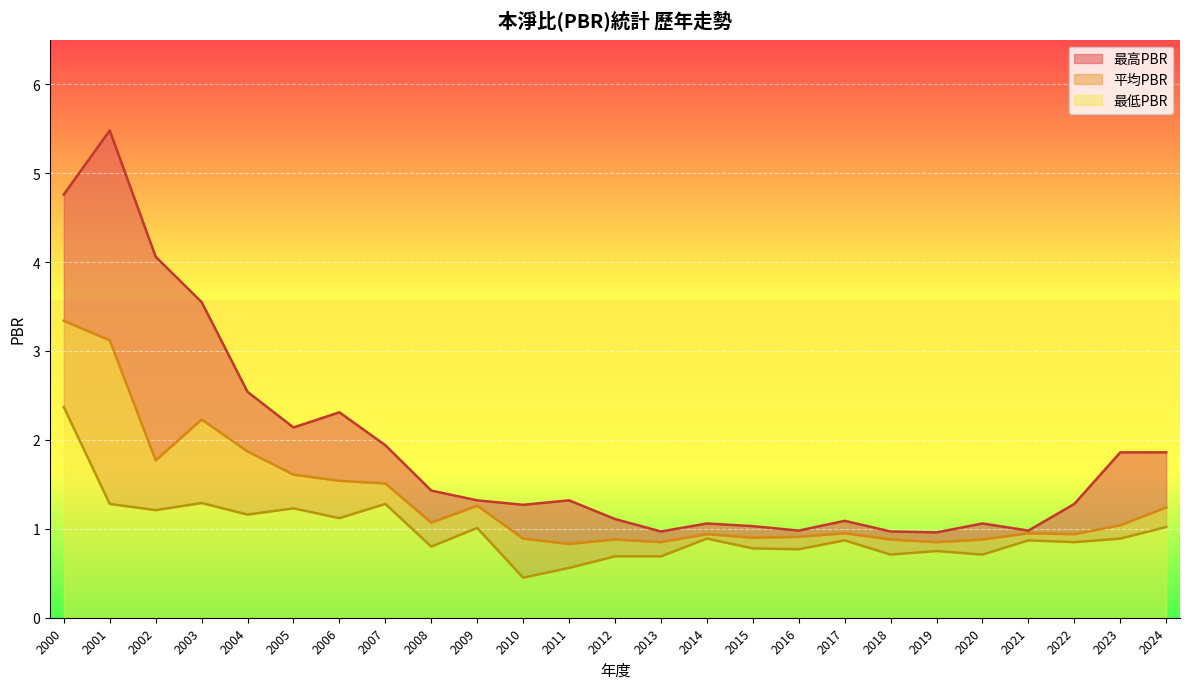

True or false: 最高PBR and 平均PBR intersect in this chart.

False